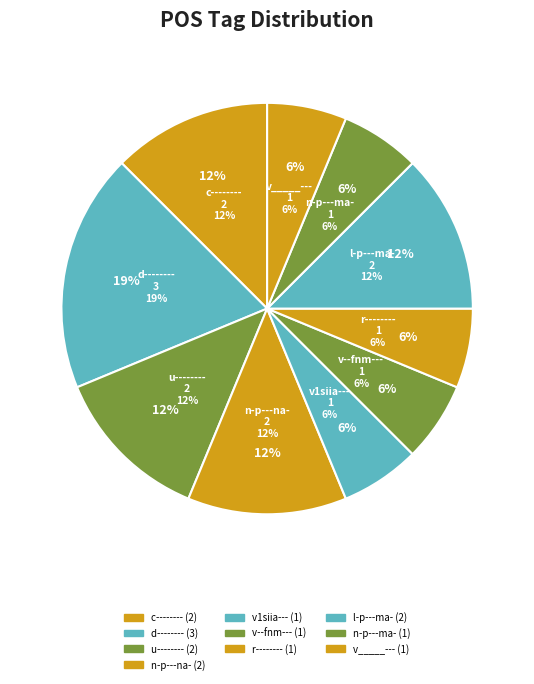

Does any single category account for the majority?

No